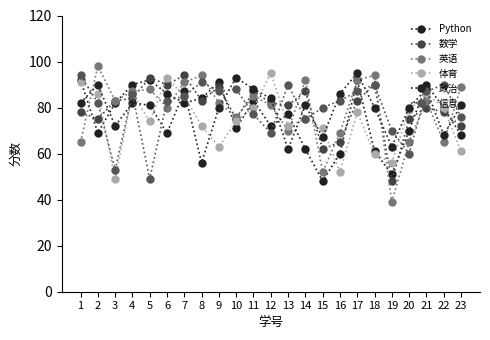

Rank the series by their maximum value, from lowest to highest.

Python, 数学, 信息, 体育, 政治, 英语